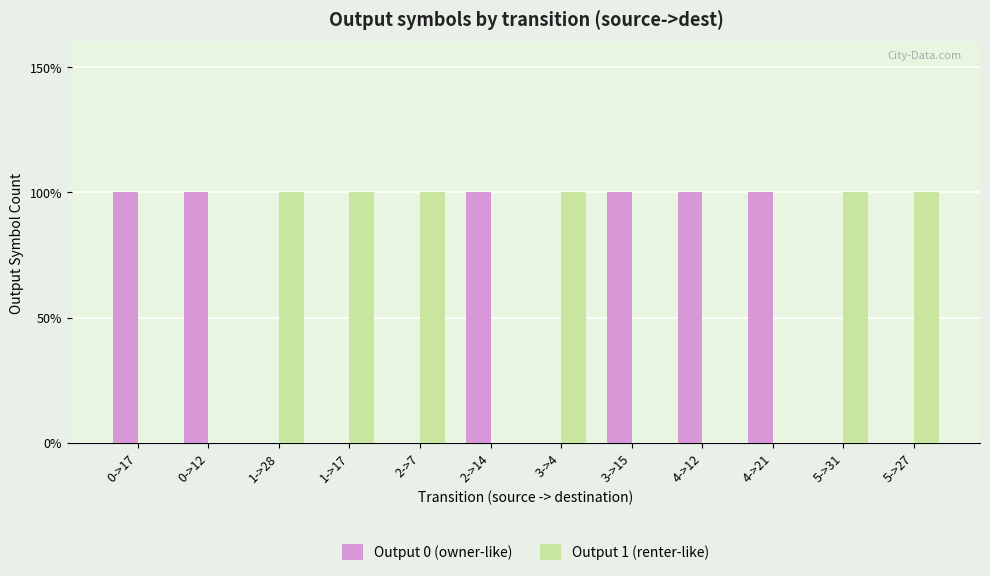

Reading left to right, what are all the values shown in this chart?

Output 0 (owner-like): 1	1	0	0	0	1	0	1	1	1	0	0
Output 1 (renter-like): 0	0	1	1	1	0	1	0	0	0	1	1